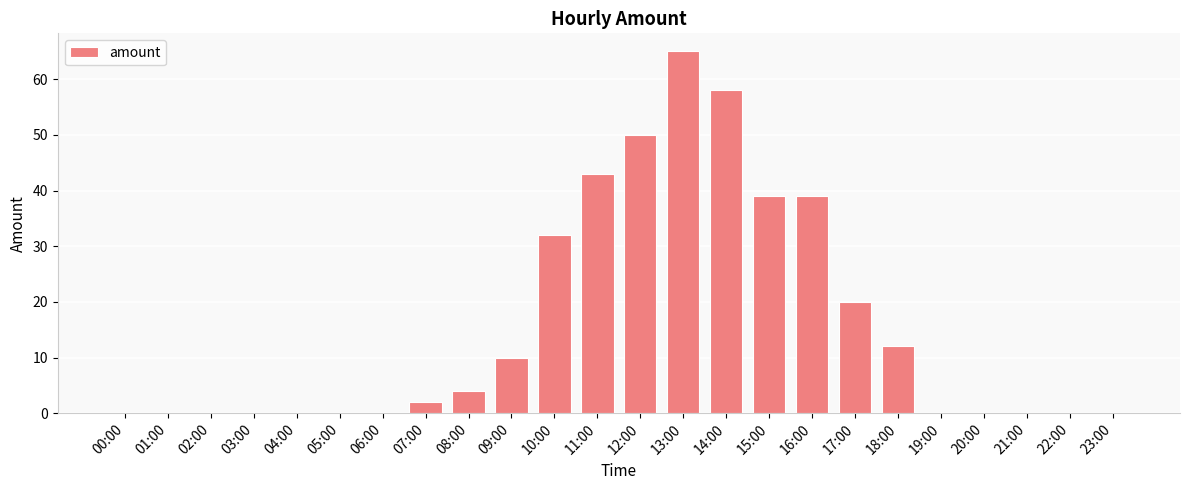

Count the number of categories in the chart.

24